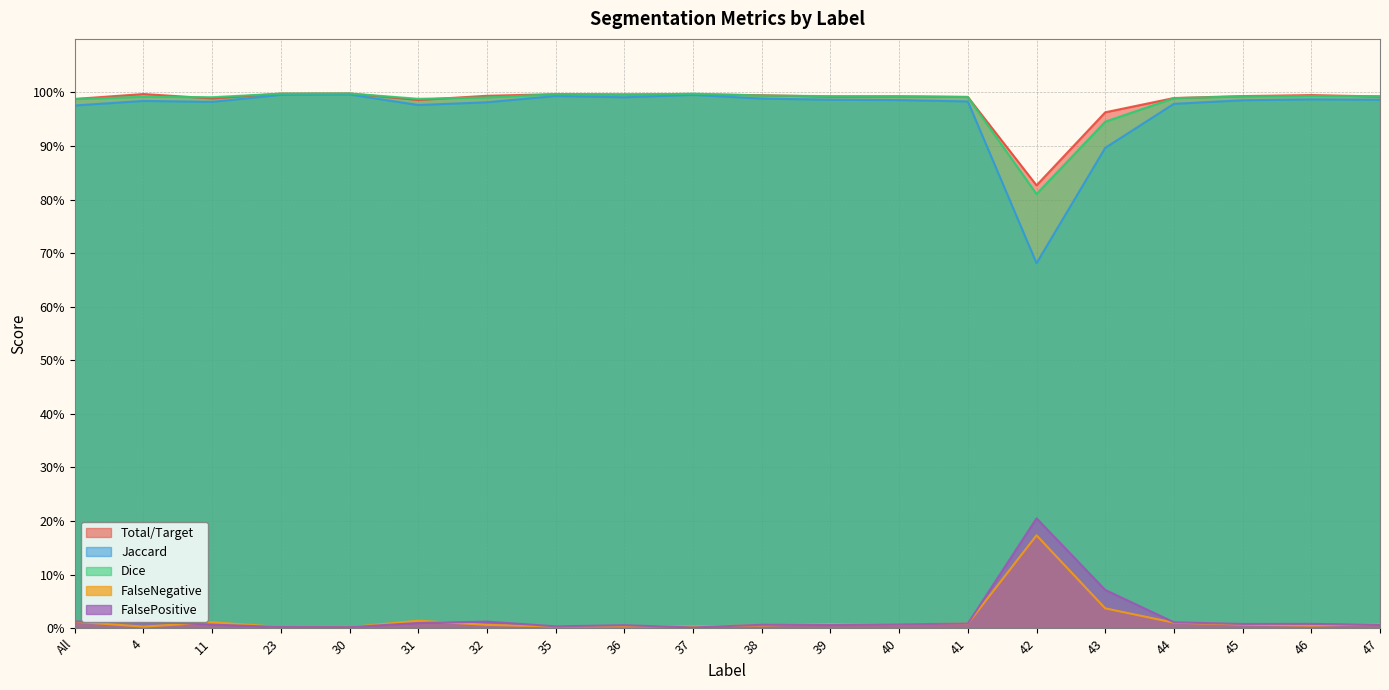

What is the difference between the maximum and minimum values in the Jaccard series?

0.3